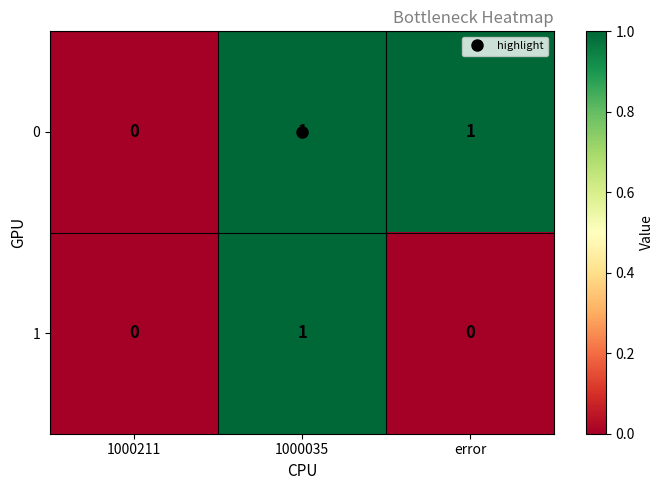

What is the spread (max minus min) of values at error?

1